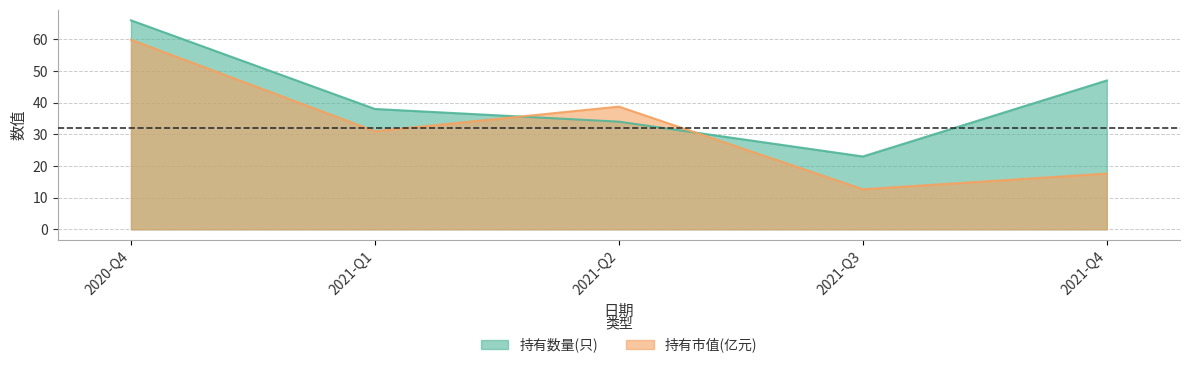

True or false: 持有市值(亿元) has a value of 4.5 at 2021-Q3.

False